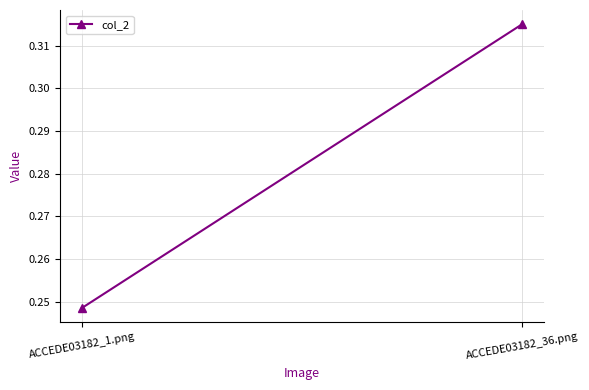

Rank the categories by value from highest to lowest.

ACCEDE03182_36.png, ACCEDE03182_1.png